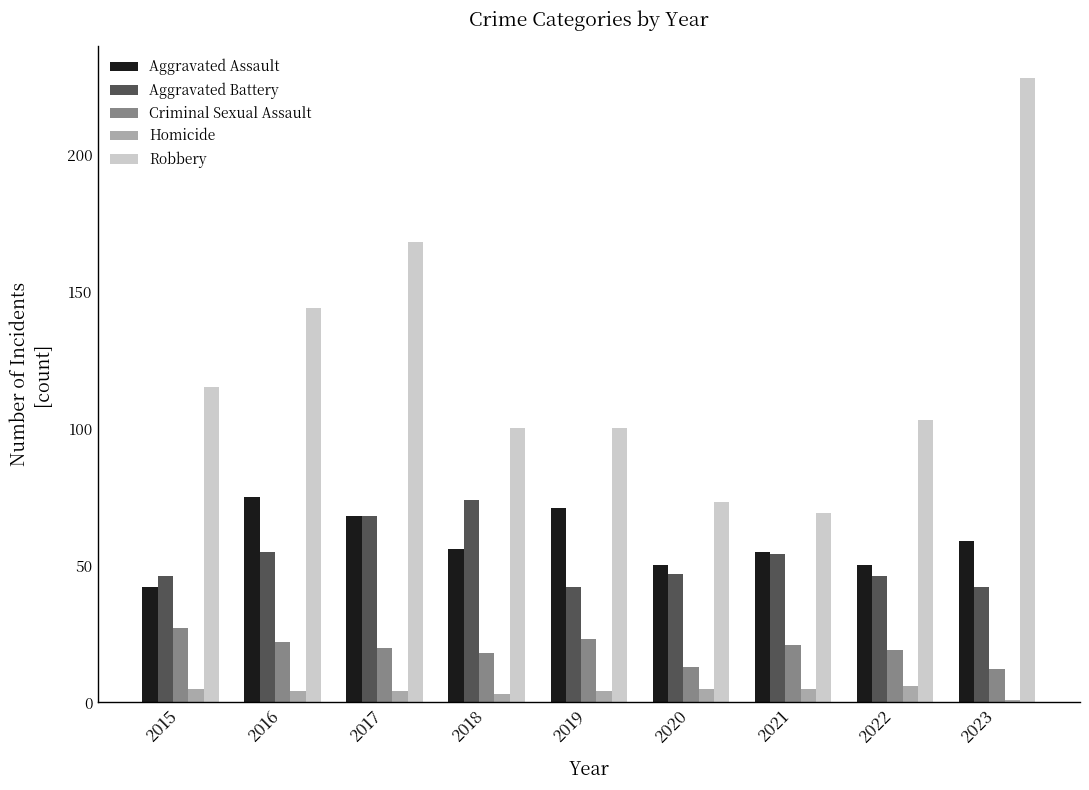

At how many categories does at least one series exceed 205?

1